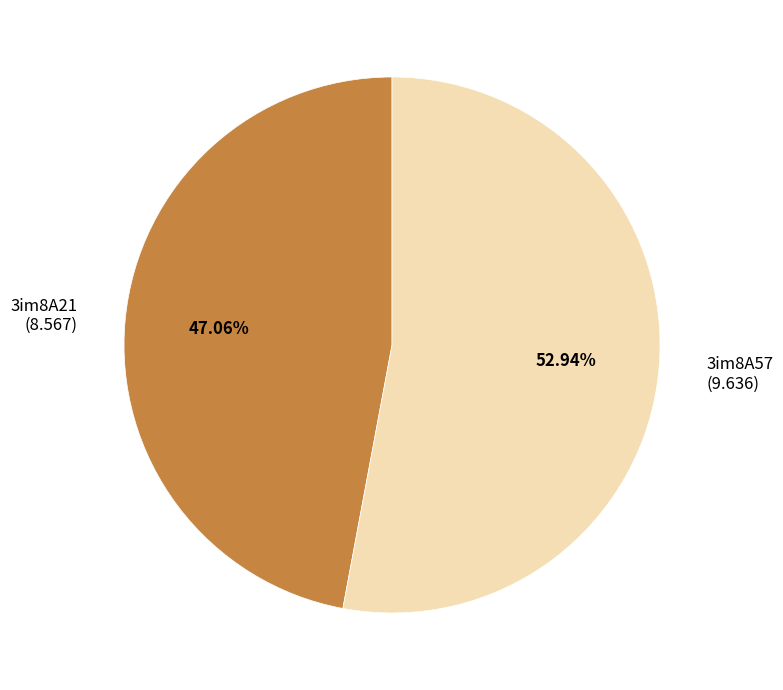

Rank the categories by value from highest to lowest.

3im8A57, 3im8A21